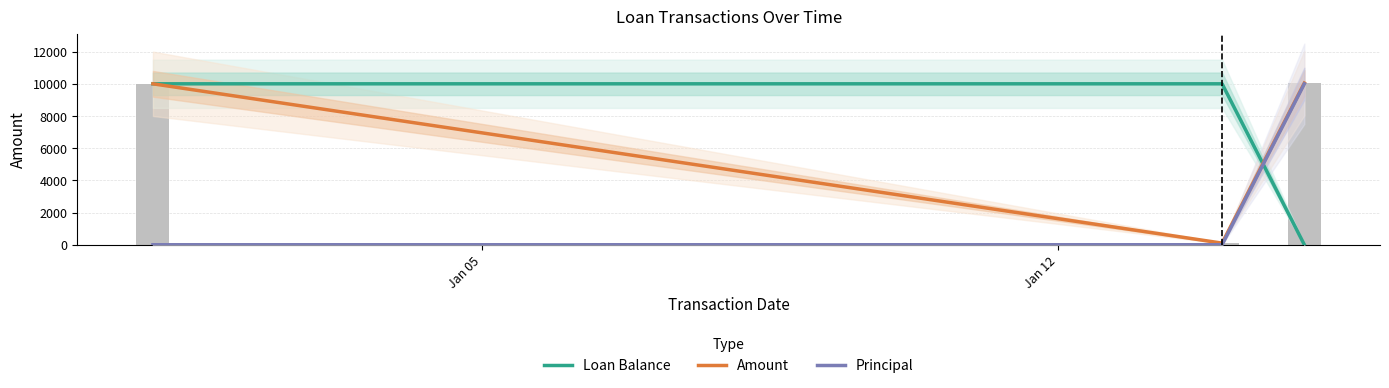

Reading right to left, list all the values displayed in this chart.

Loan Balance: 0.0	10000.0	10000.0
Amount: 10046.0	100.0	10000.0
Principal: 10000.0	0.0	0.0